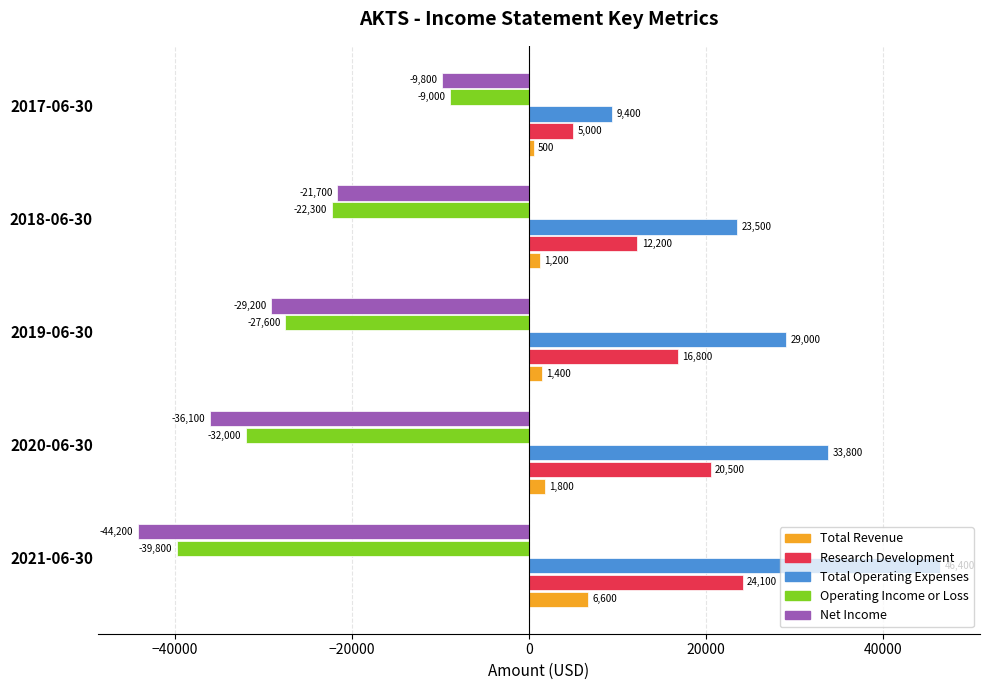

Which series has the largest range (max minus min)?

Total Operating Expenses